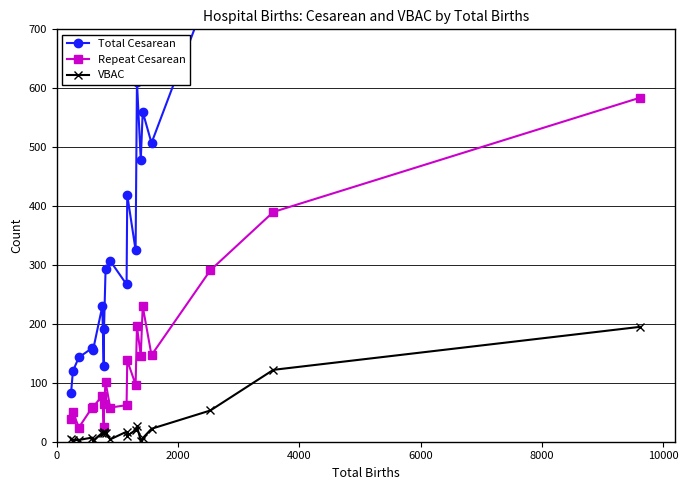

What is the highest value of the Repeat Cesarean series?

584